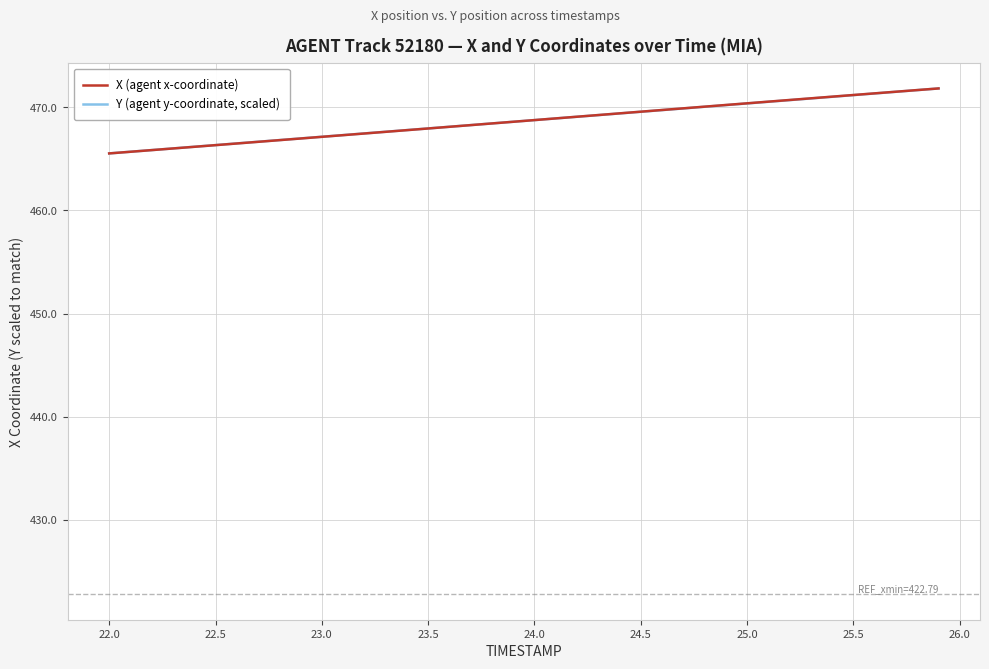

Rank the series by their average value, from highest to lowest.

X (agent x-coordinate), Y (agent y-coordinate, scaled)